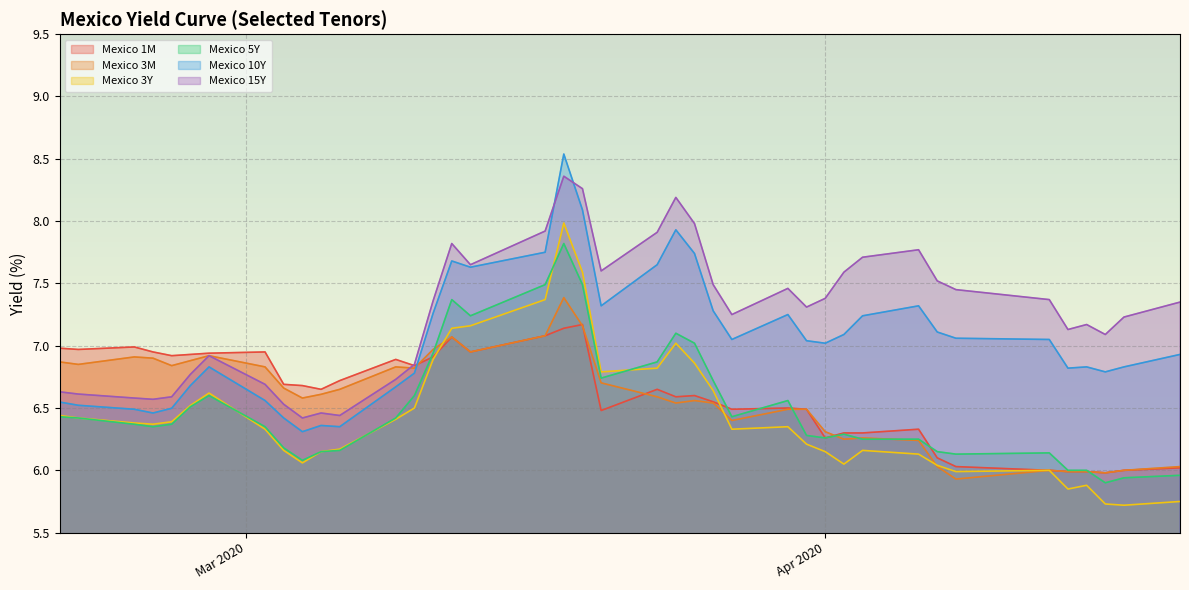

True or false: Mexico 10Y and Mexico 3Y cross at least once.

False